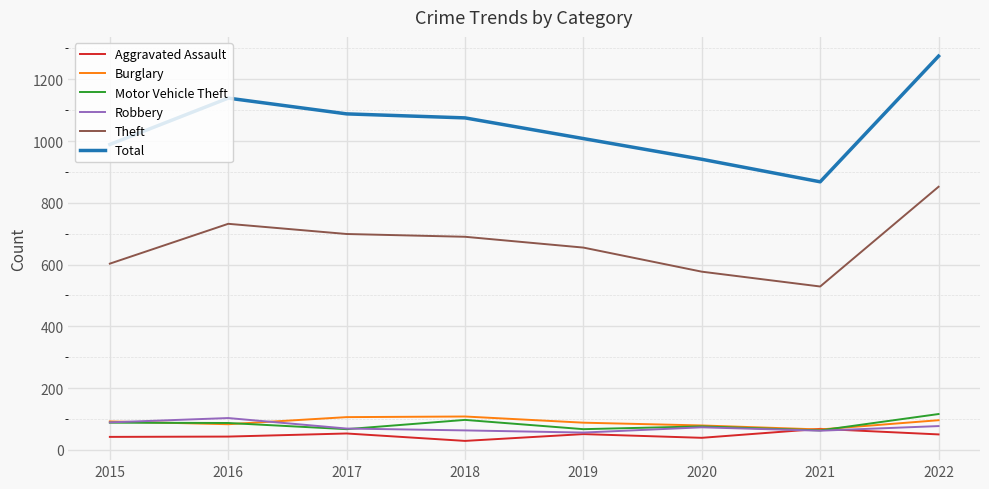

What is the sum of the Aggravated Assault values at 2019 and 2020?

90